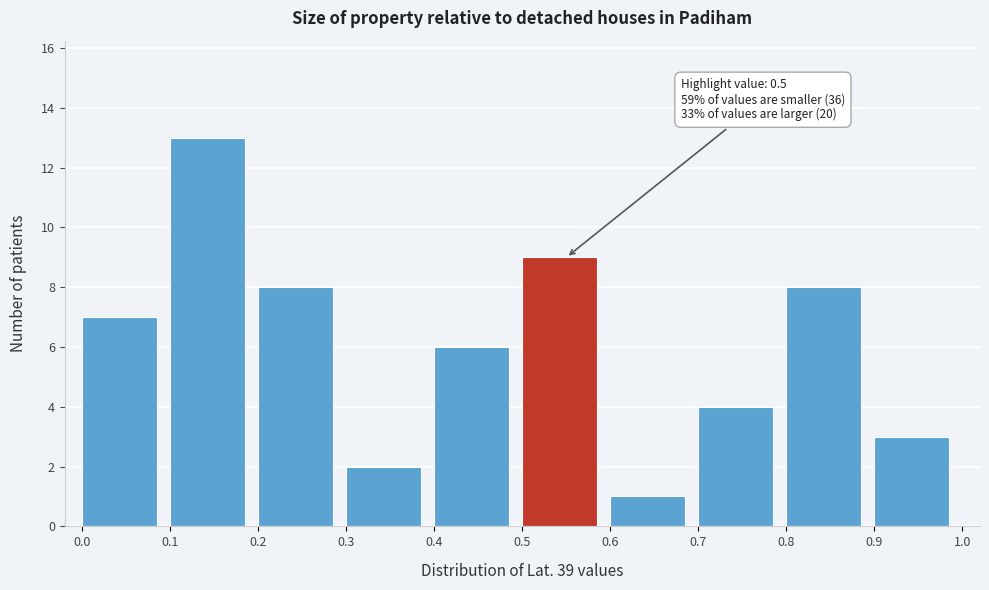

Which range on the x-axis has the tallest bar?

0.1 to 0.2